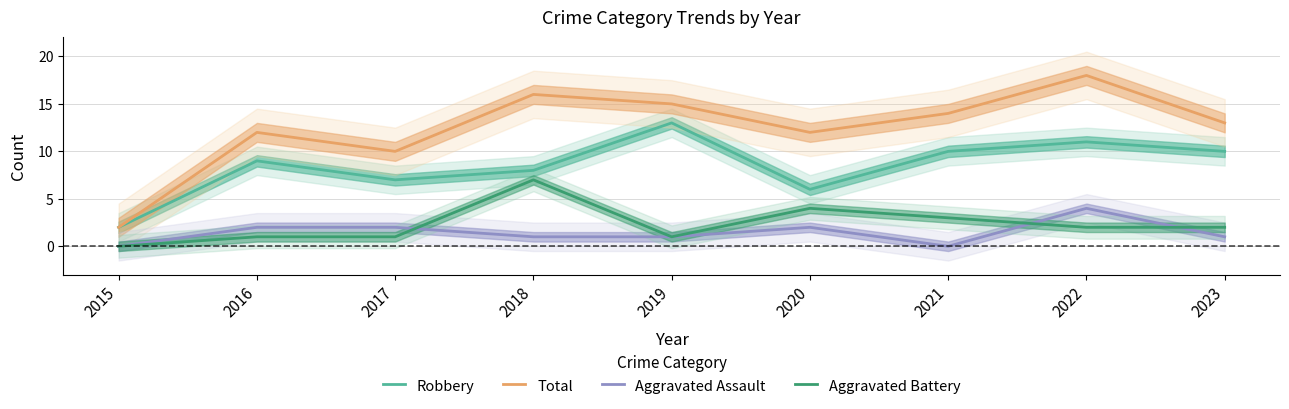

True or false: Aggravated Assault and Aggravated Battery intersect in this chart.

True